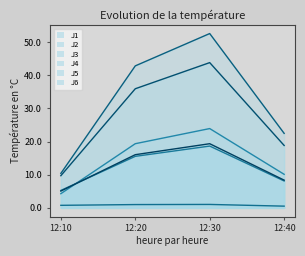

How many lines are shown in the chart?

6